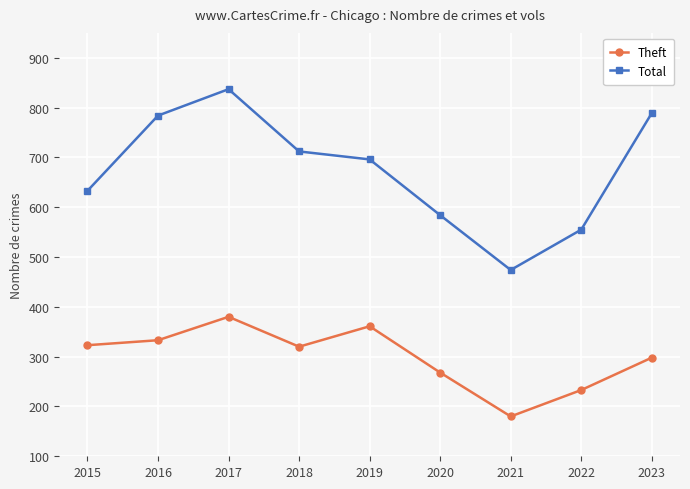

True or false: Theft has more than 2 interior local peaks.

False